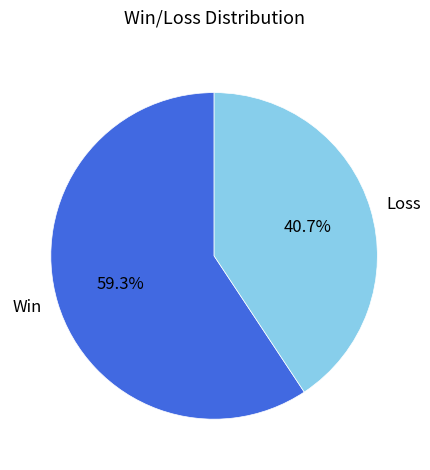

Combined, do Win and Loss account for over 50%?

Yes